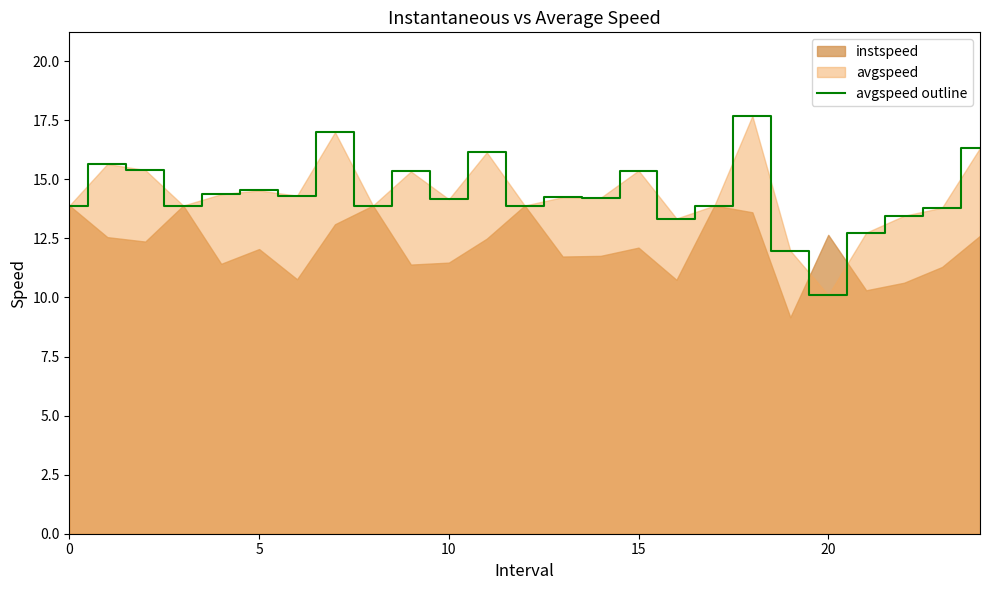

Reading right to left, what are all the values shown in this chart?

16.3	13.8	13.5	12.7	10.1	12.0	17.7	13.9	13.3	15.4	14.2	14.2	13.9	16.1	14.2	15.3	13.9	17.0	14.3	14.5	14.4	13.9	15.4	15.6	13.9